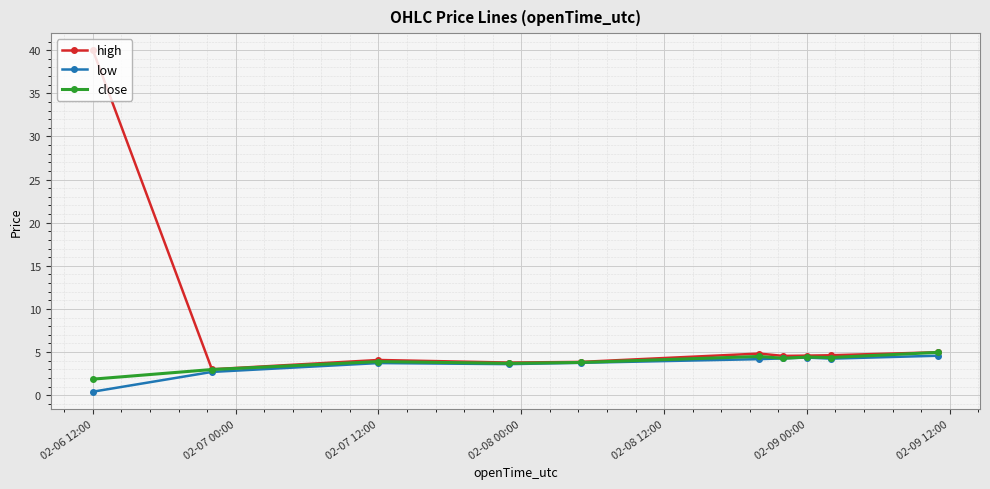

At how many categories does at least one series exceed 11?

1